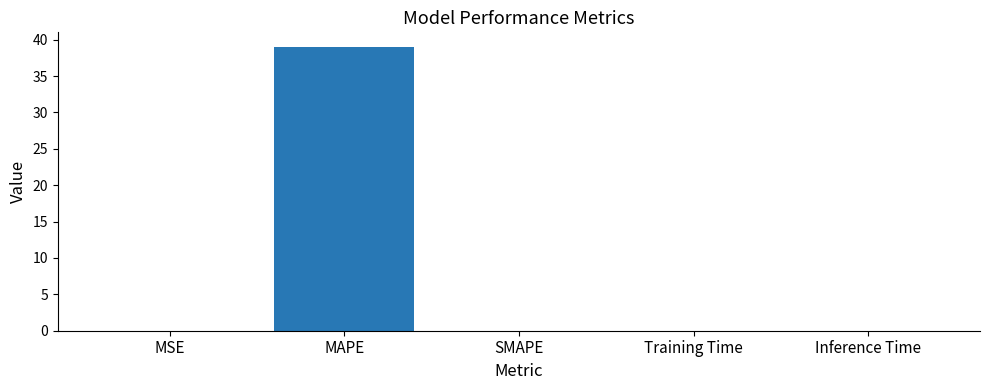

What is the change in value from MSE to MAPE?

+39.0